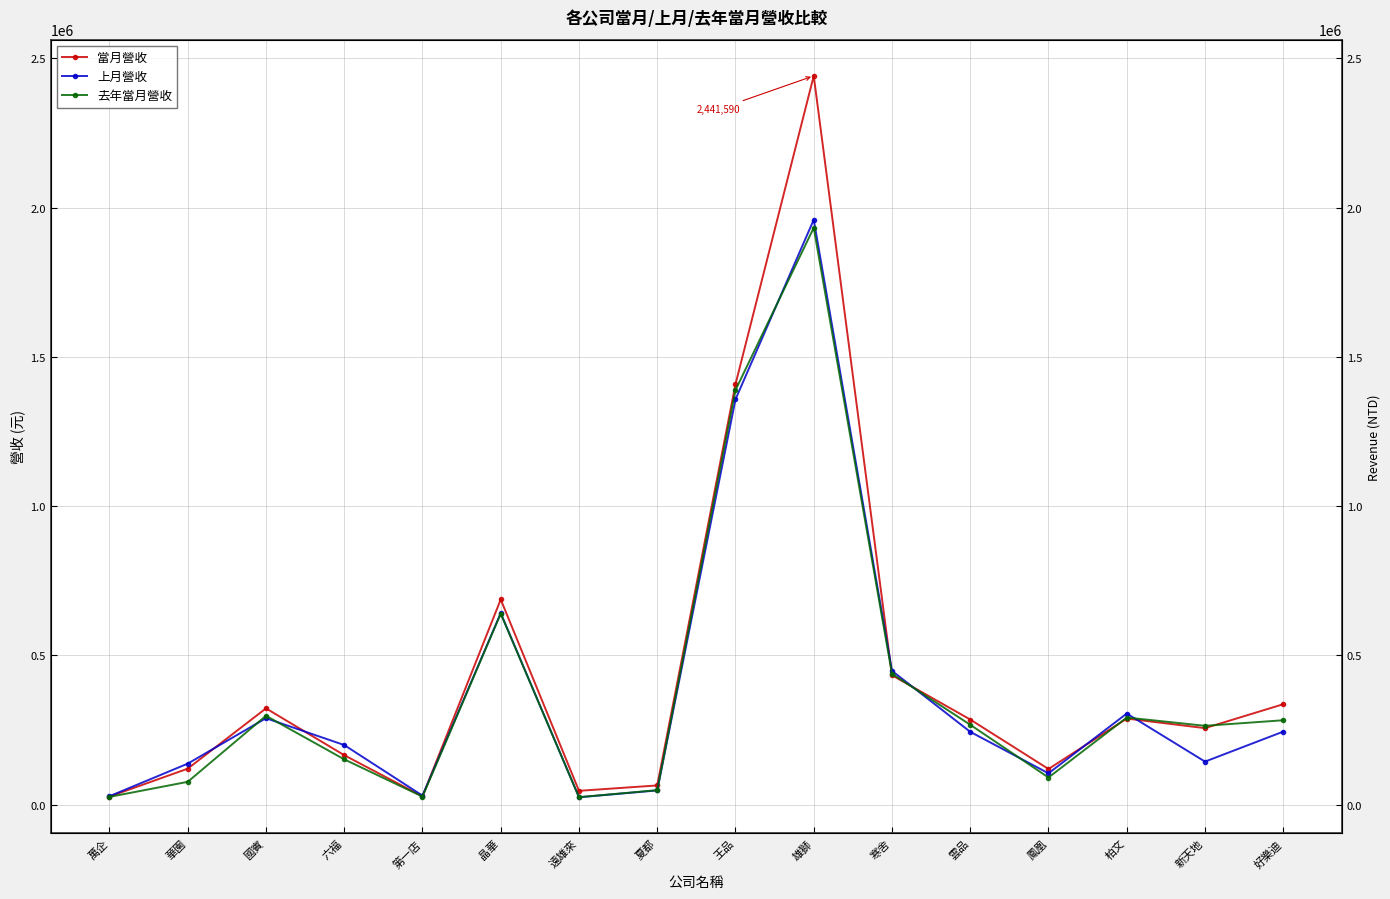

The value of 上月營收 at 遠雄來 is 9074. True or false?

False